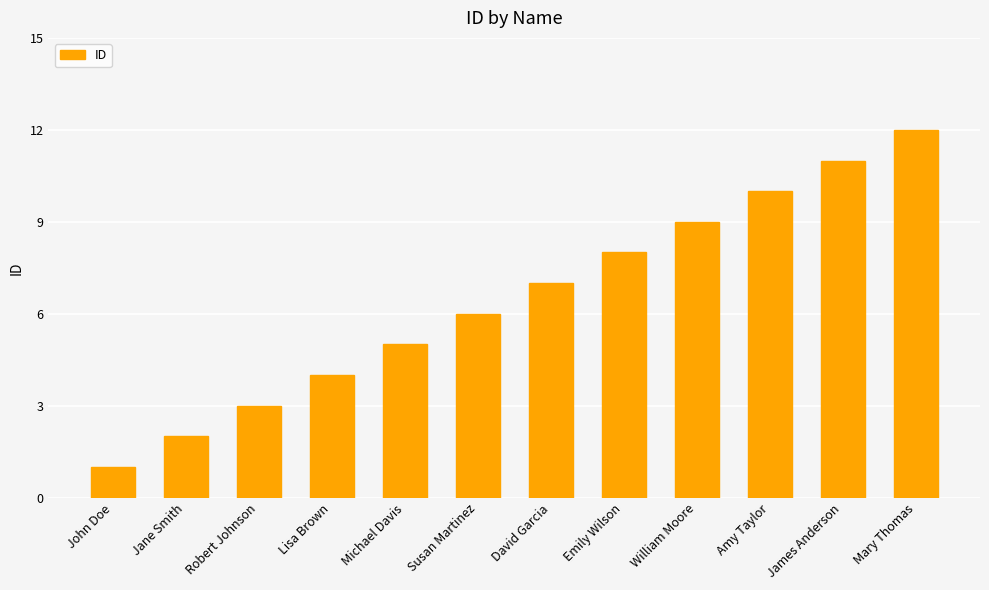

Which category has the lowest value across all series?

John Doe